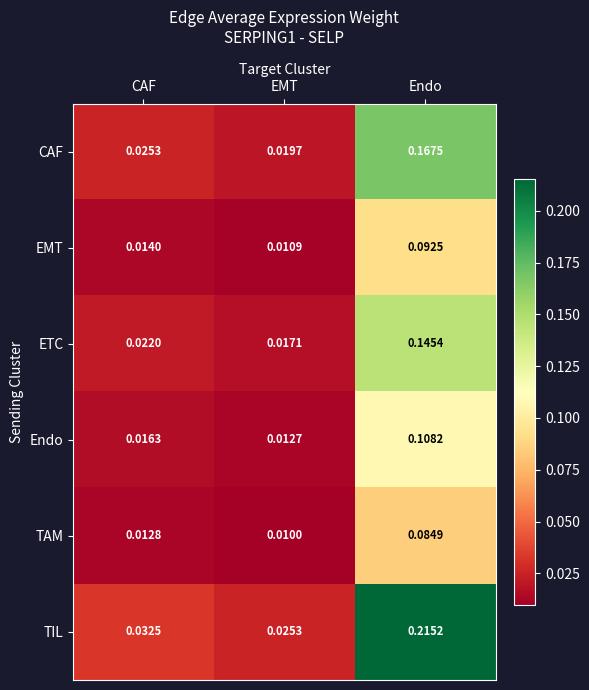

Which series changed the most between CAF and EMT?

TIL